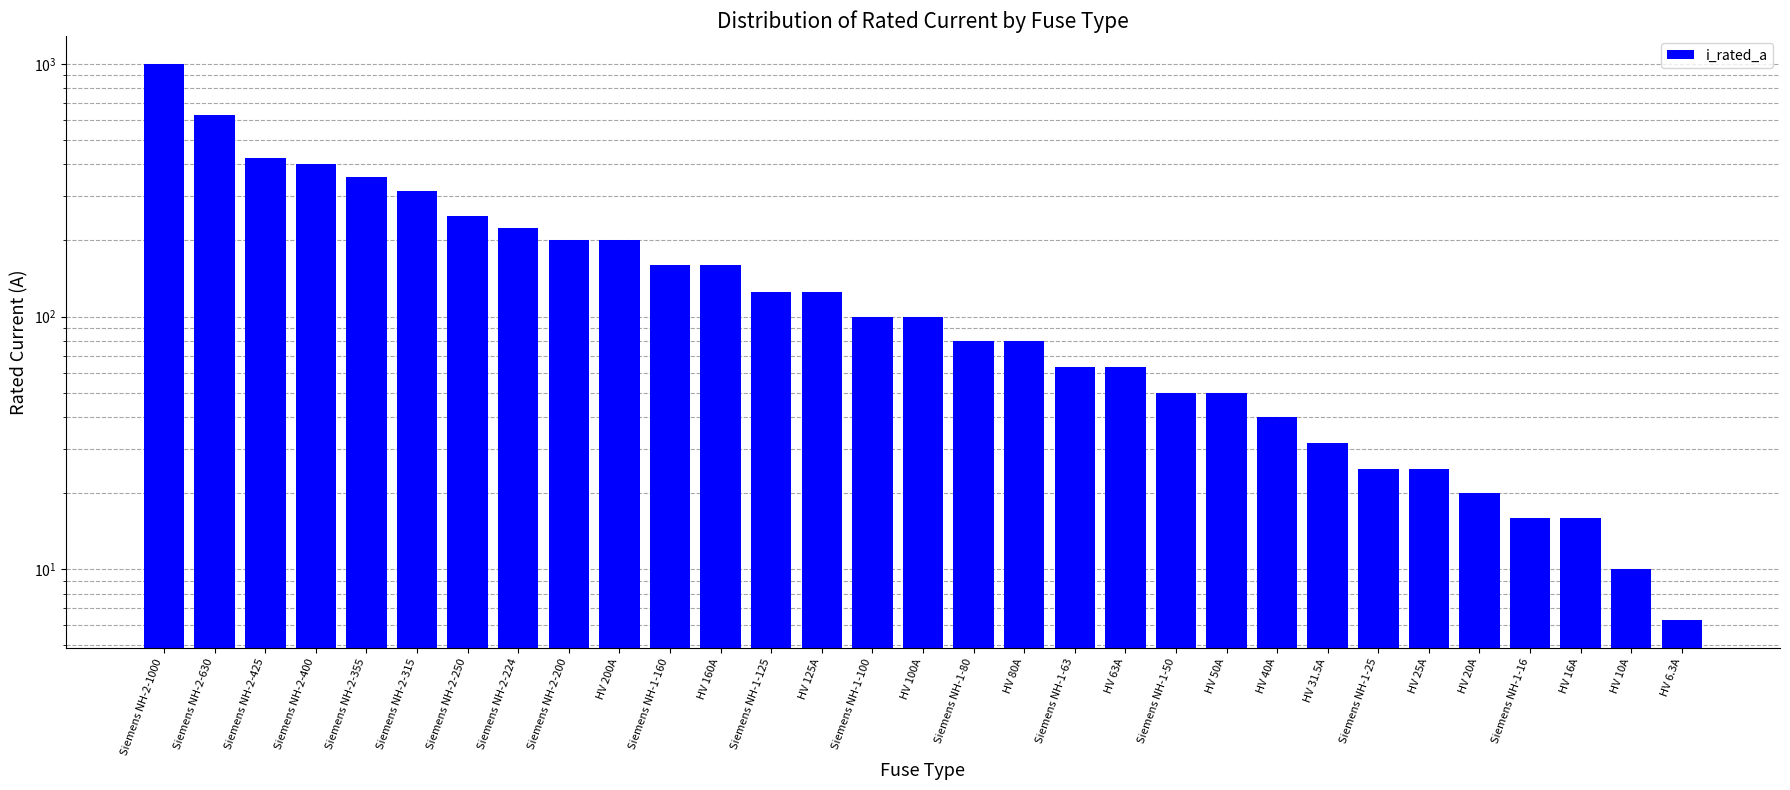

Is it true that the value at Siemens NH-1-63 is 63.0?

True